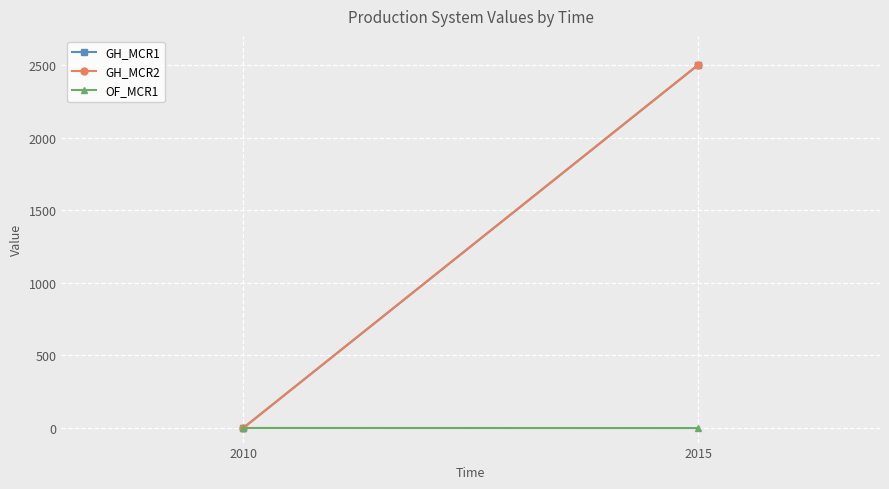

What is the total value across all series at 2015?

5000.0